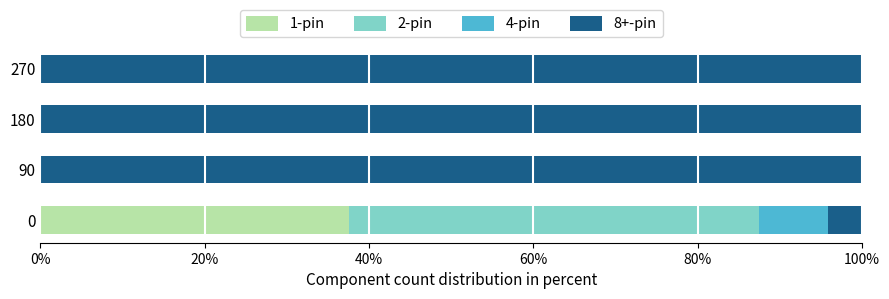

What is the sum of the 1-pin values at 0 and 270?

37.5